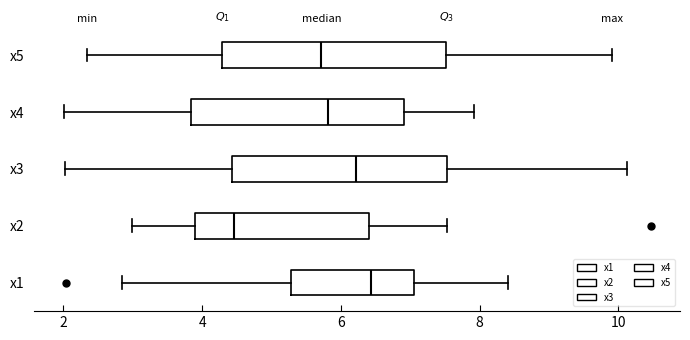

Reading bottom to top, read every box against the x-axis: the position of its median line, the range the box covers, and the ends of its whiskers. The values are not printed on the chart, so give them approximately, as read against the axis.

x1: median 6.4, box 5.2 to 7.0, whiskers 2.8 to 8.4
x2: median 4.4, box 3.8 to 6.4, whiskers 3.0 to 7.6
x3: median 6.2, box 4.4 to 7.6, whiskers 2.0 to 10.2
x4: median 5.8, box 3.8 to 7.0, whiskers 2.0 to 8.0
x5: median 5.8, box 4.2 to 7.6, whiskers 2.4 to 10.0